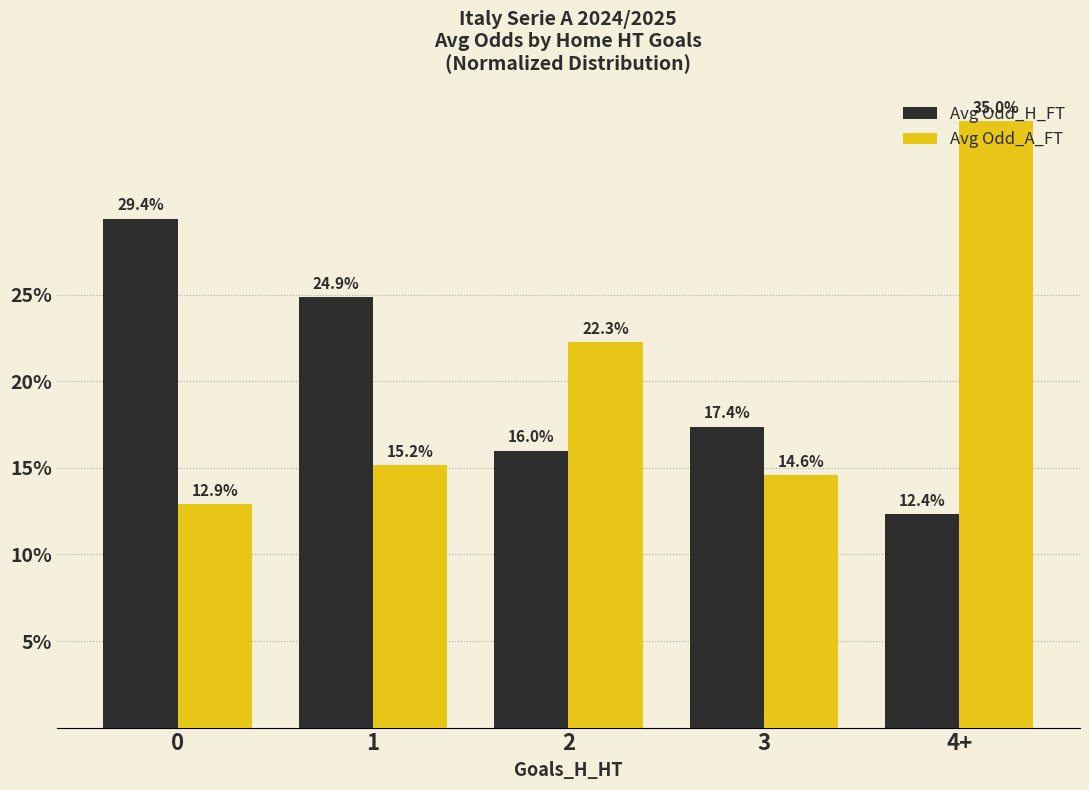

What is the difference between the maximum and minimum values in the Avg Odd_A_FT series?

22.1